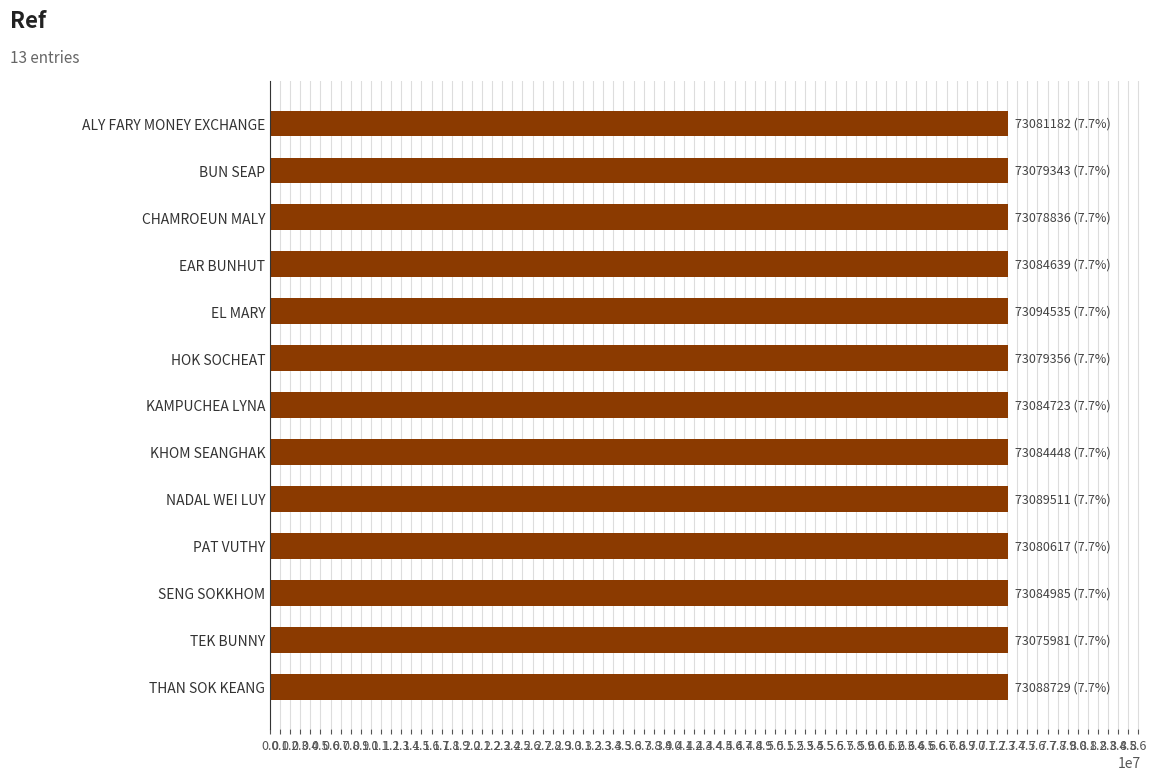

Does the chart contain stacked bars?

No